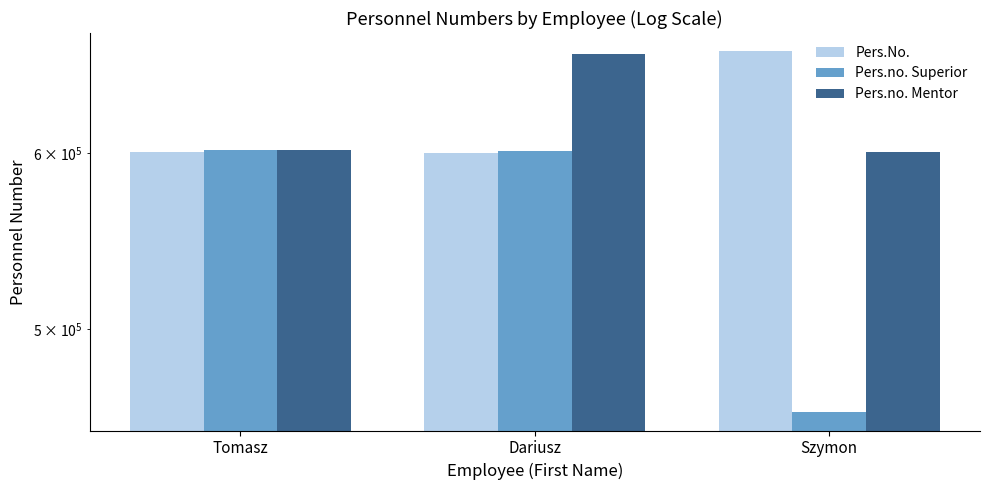

Are the bars horizontal?

No